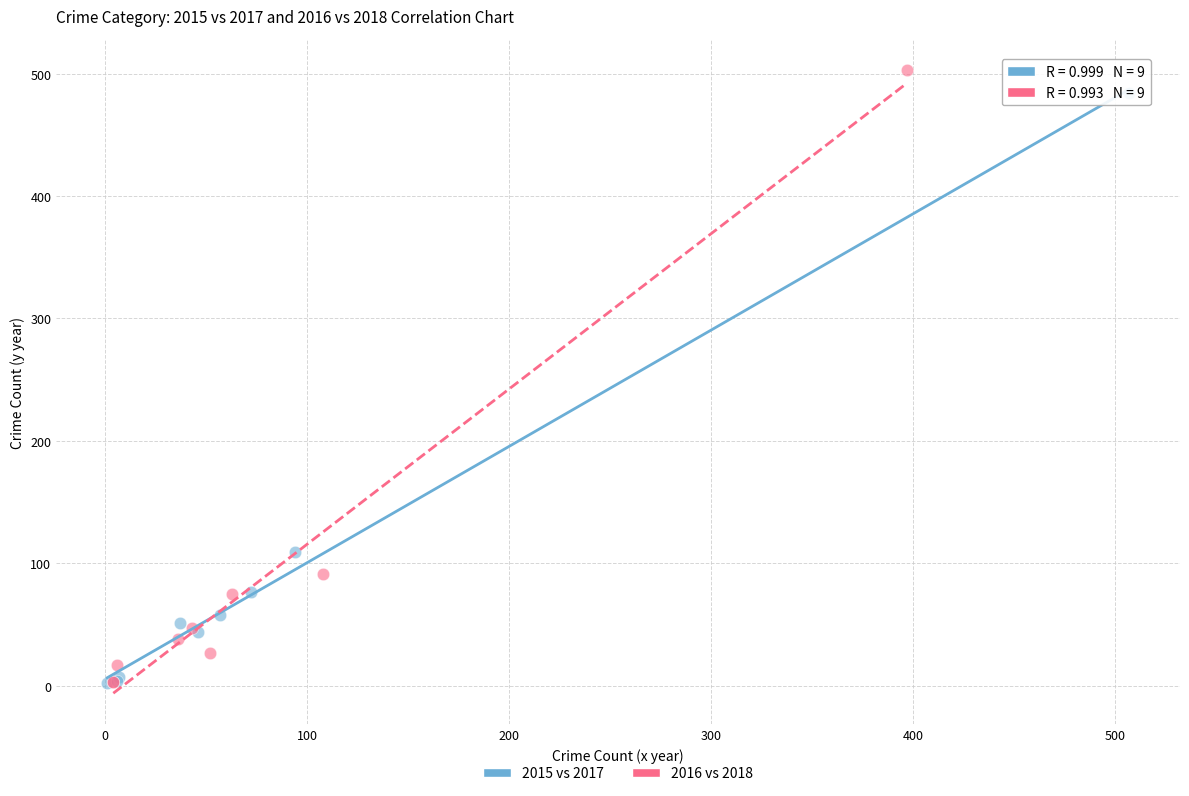

What are all the series names shown in the legend?

2015 vs 2017, 2016 vs 2018